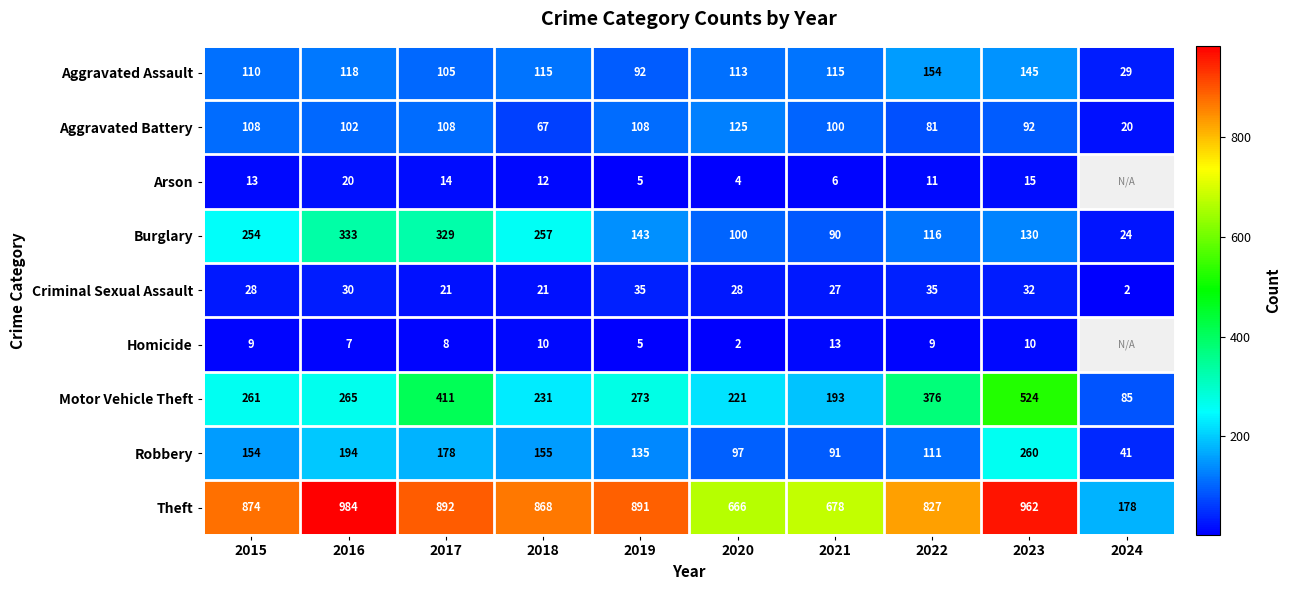

Which category has the highest value in the Aggravated Battery series?

2020